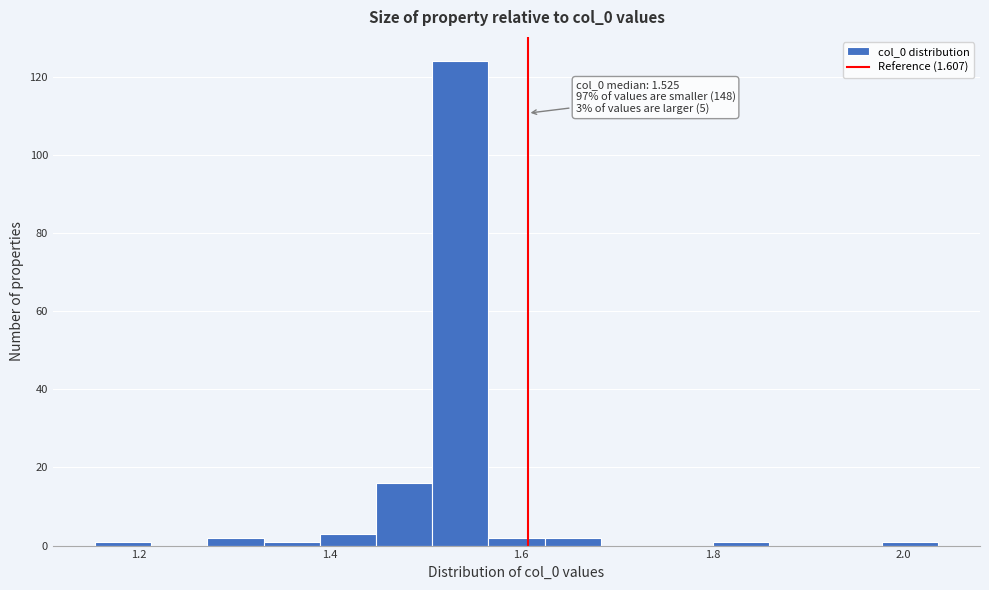

Read against the x-axis, roughly where is the centre of the tallest bar?

1.54